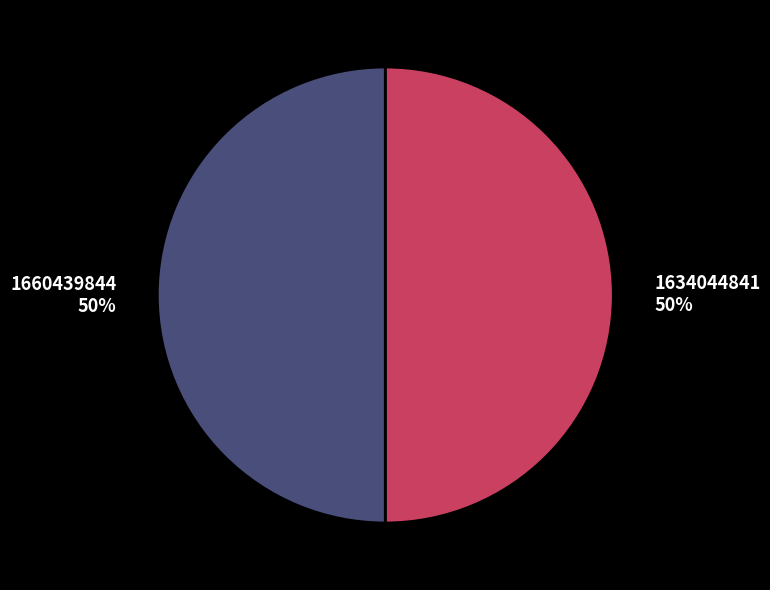

How many slices are in this pie chart?

2